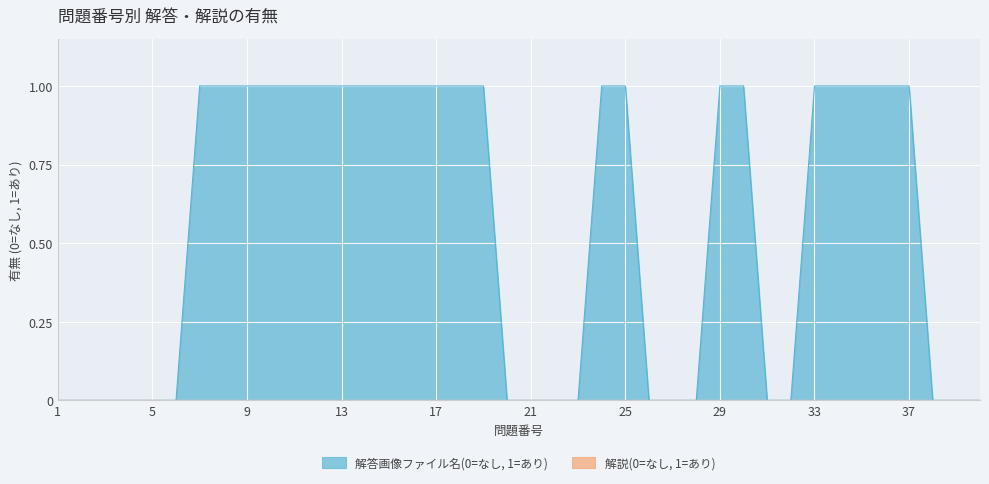

List the labels in order of value, largest first.

7, 8, 9, 10, 11, 12, 13, 14, 15, 16, 17, 18, 19, 24, 25, 29, 30, 33, 34, 35, 36, 37, 1, 2, 3, 4, 5, 6, 20, 21, 22, 23, 26, 27, 28, 31, 32, 38, 39, 40